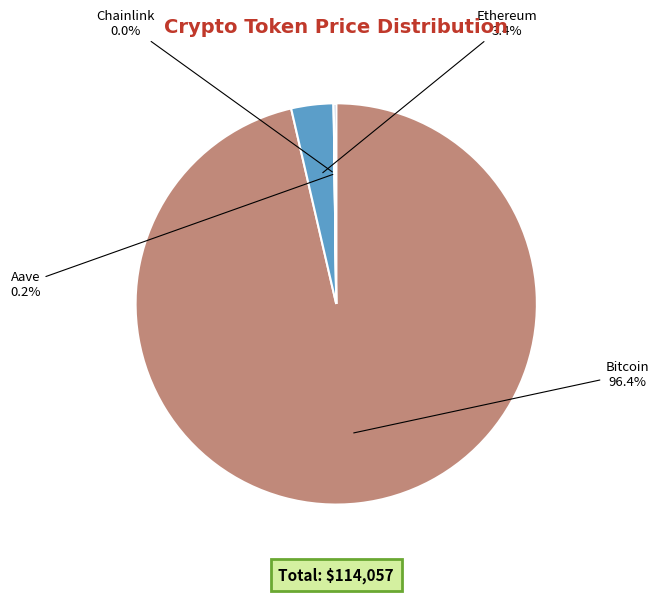

Is there a majority slice in this chart?

Yes